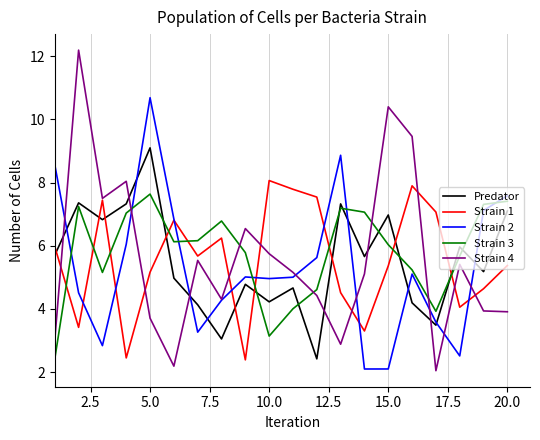

Which series has the largest range (max minus min)?

Strain 4